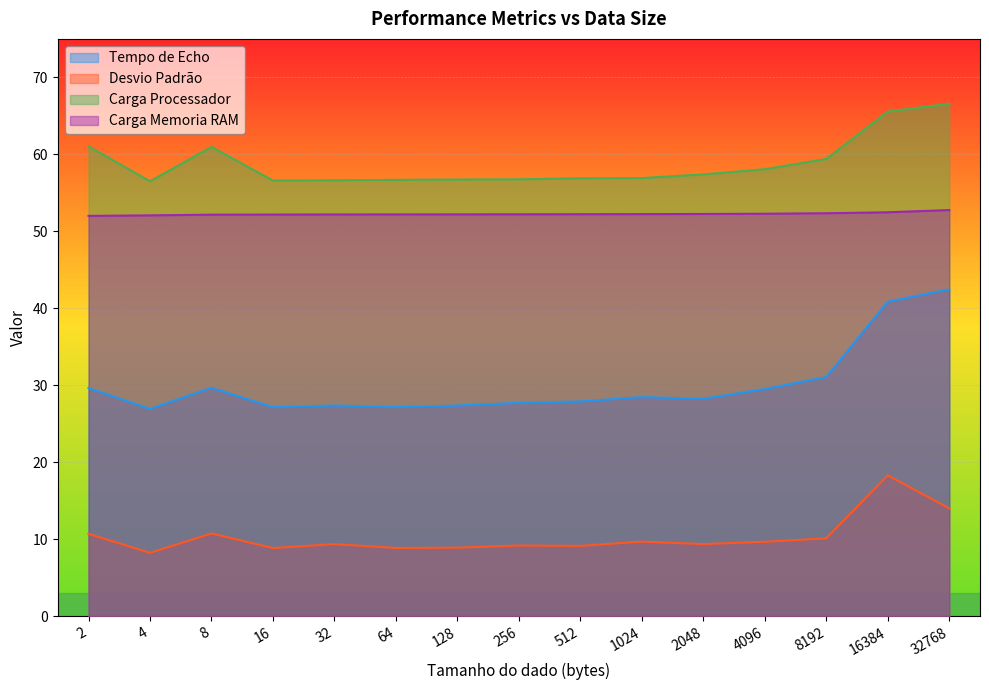

True or false: Desvio Padrão and Carga Memoria RAM cross at least once.

False